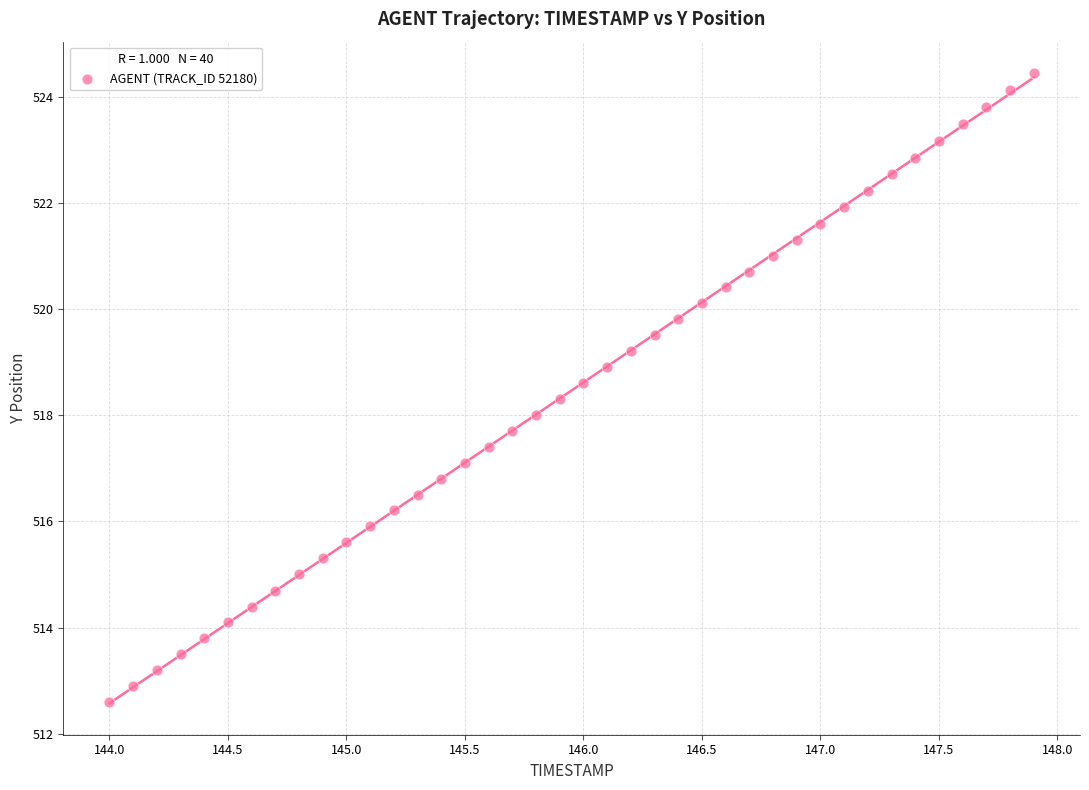

What is the range of X values (max minus min)?

3.9